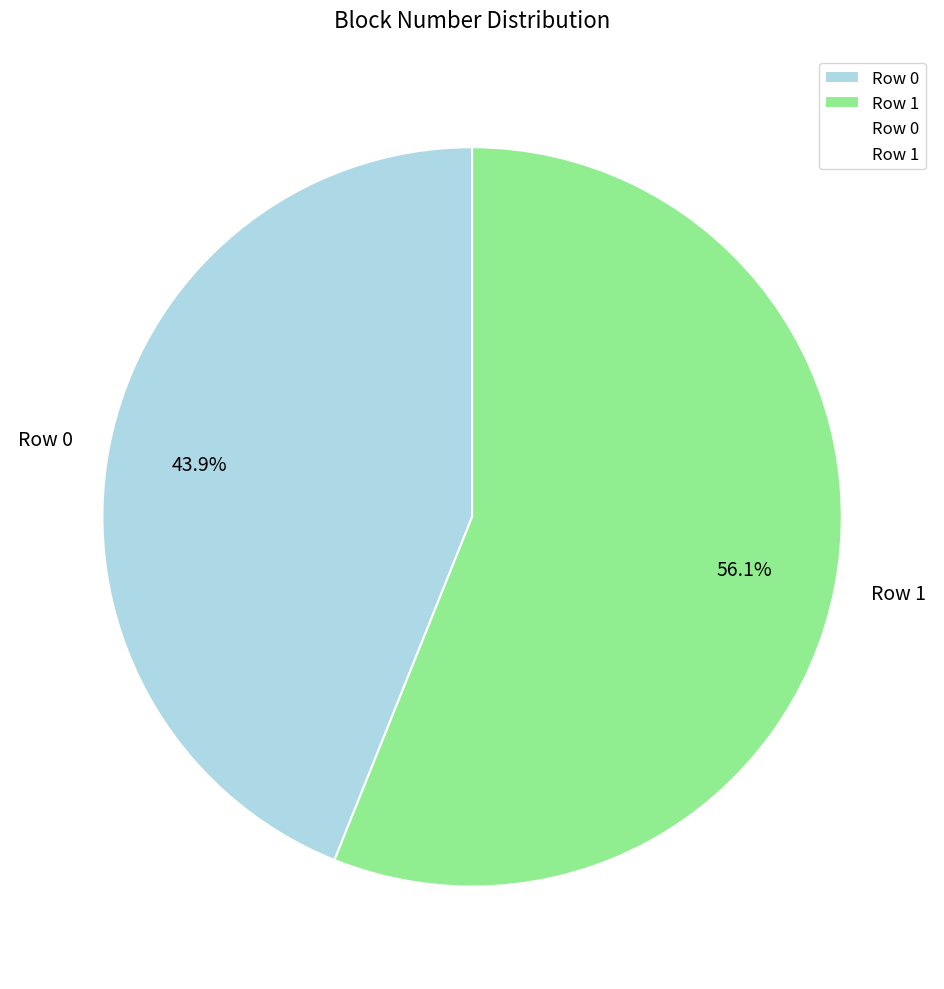

Which slice is the smallest?

Row 0